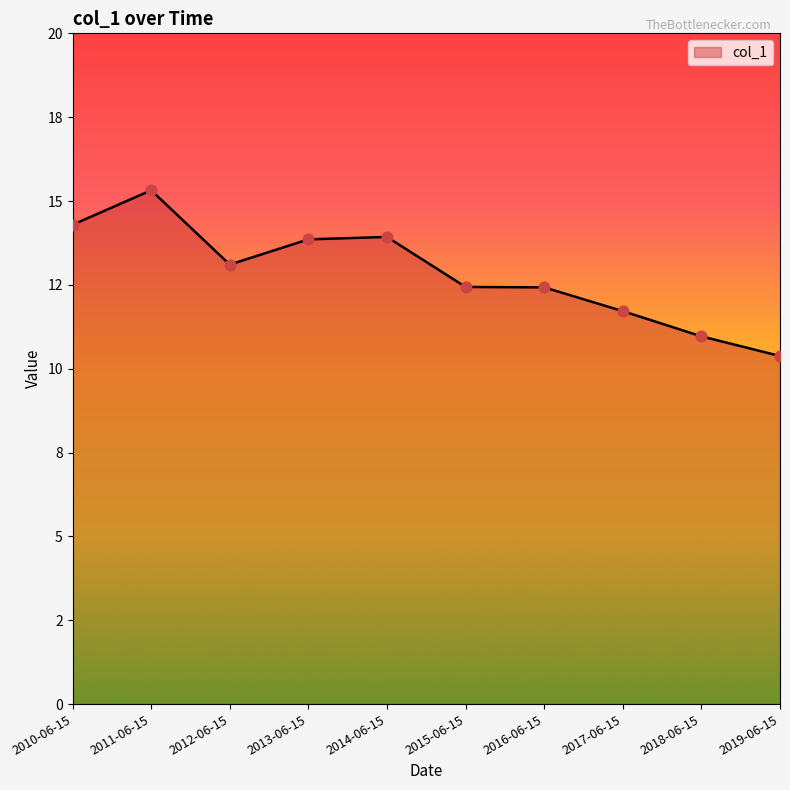

Which has a higher value, 2018-06-15 or 2010-06-15?

2010-06-15